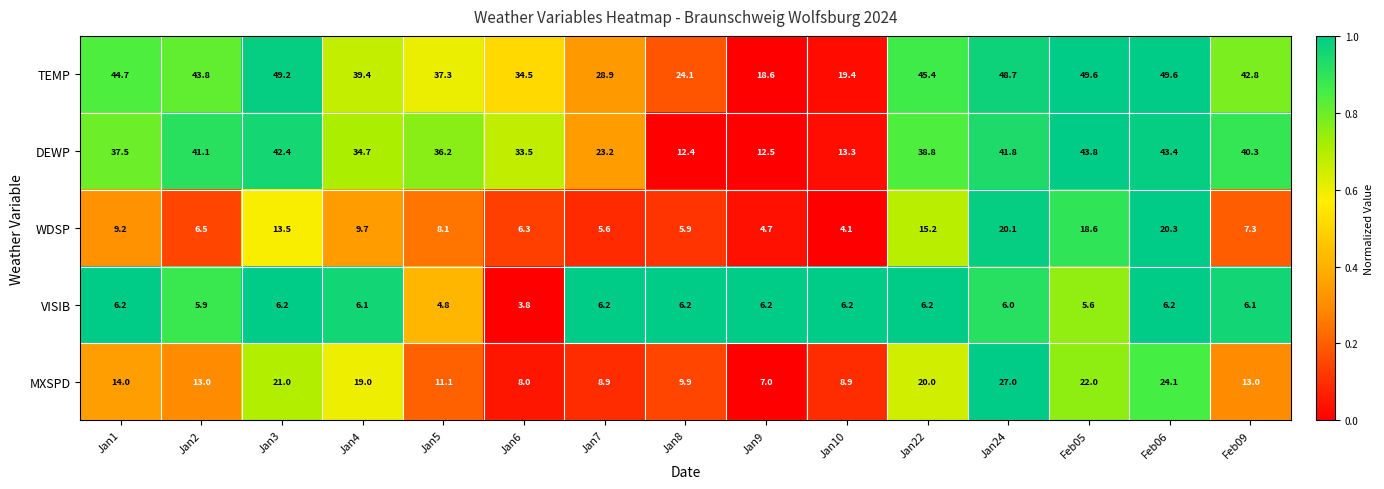

At Jan4, list the series in order from smallest to largest.

VISIB, WDSP, MXSPD, DEWP, TEMP